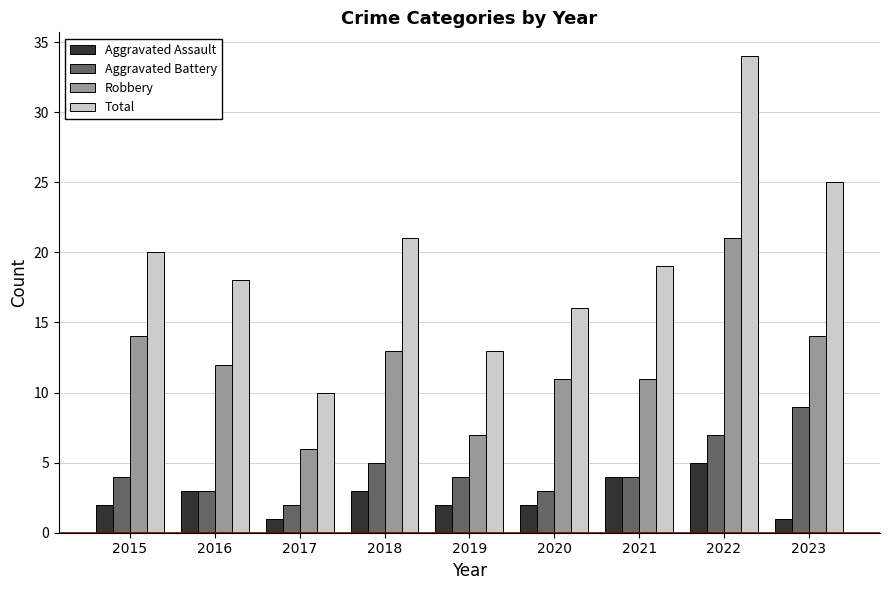

How many bars are there in each group?

4